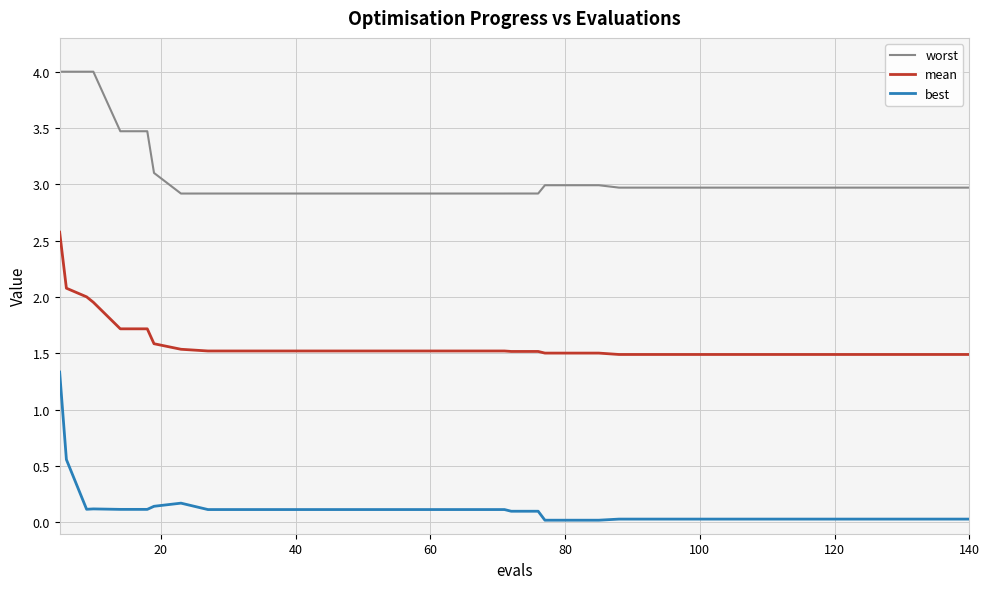

True or false: worst and best intersect in this chart.

False